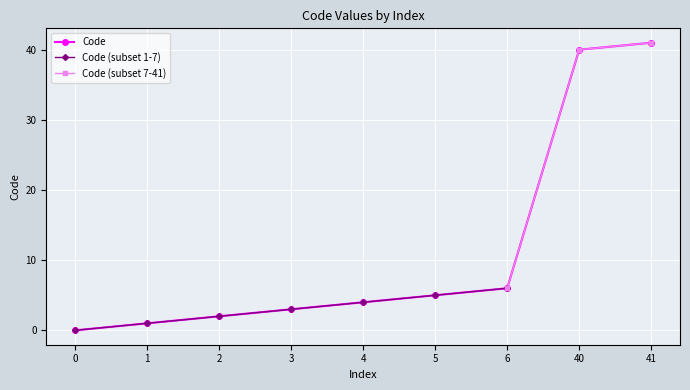

Between 41 and 0, which is larger?

41